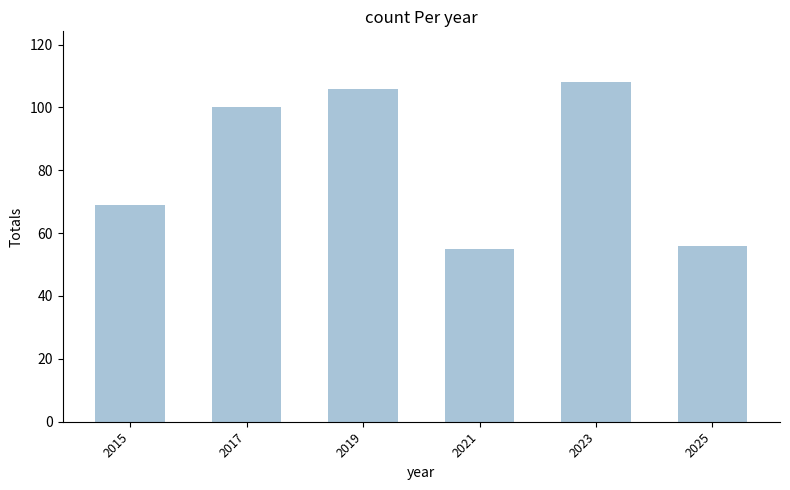

Is it true that the value at 2017 is 100?

True